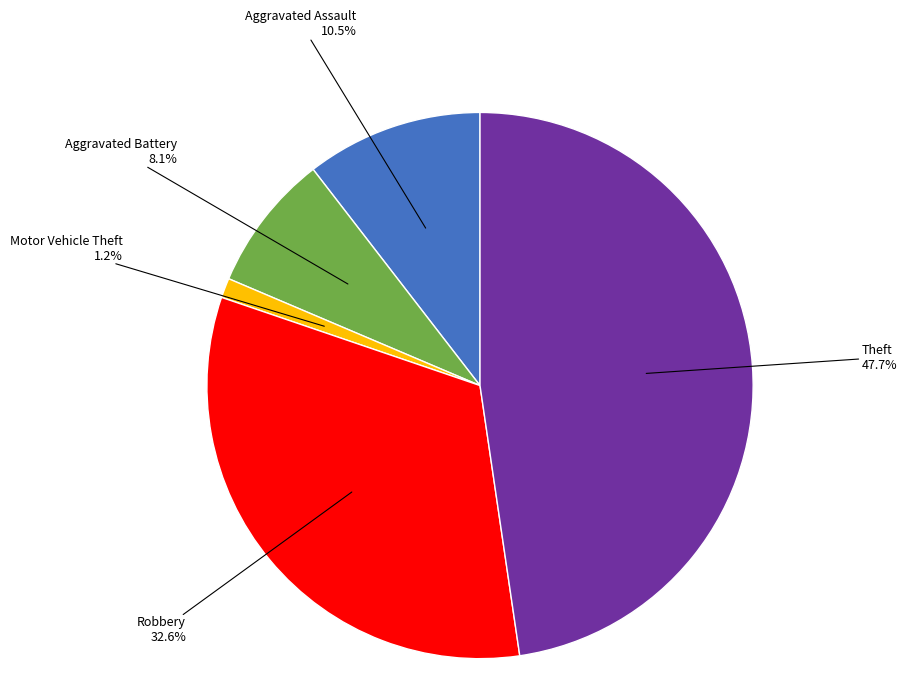

Is there a majority slice in this chart?

No